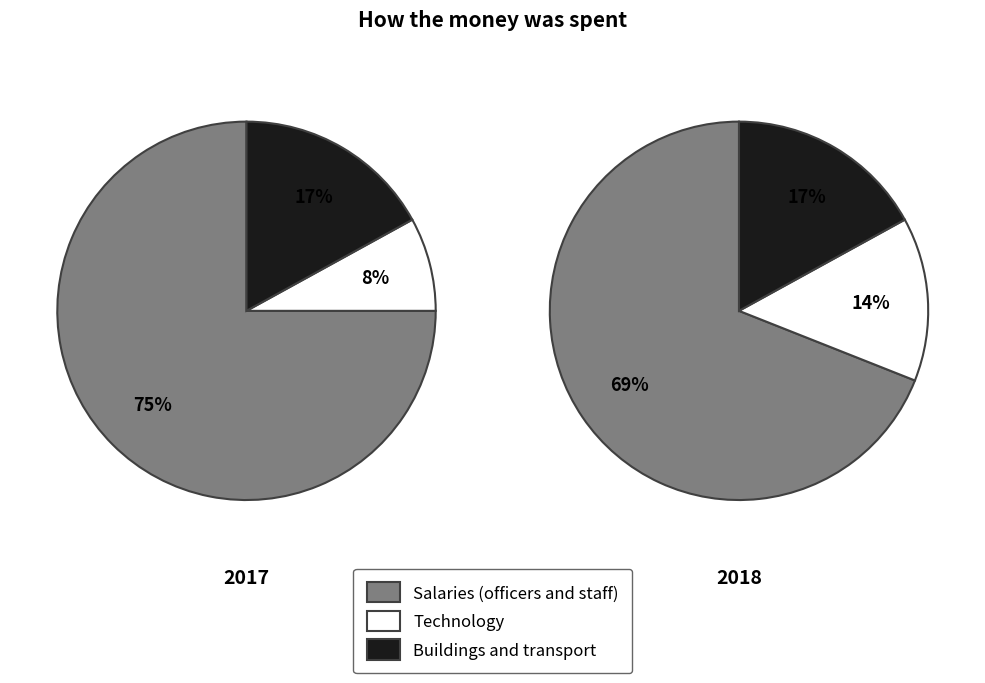

Does 8 account for over 50% of the chart?

No